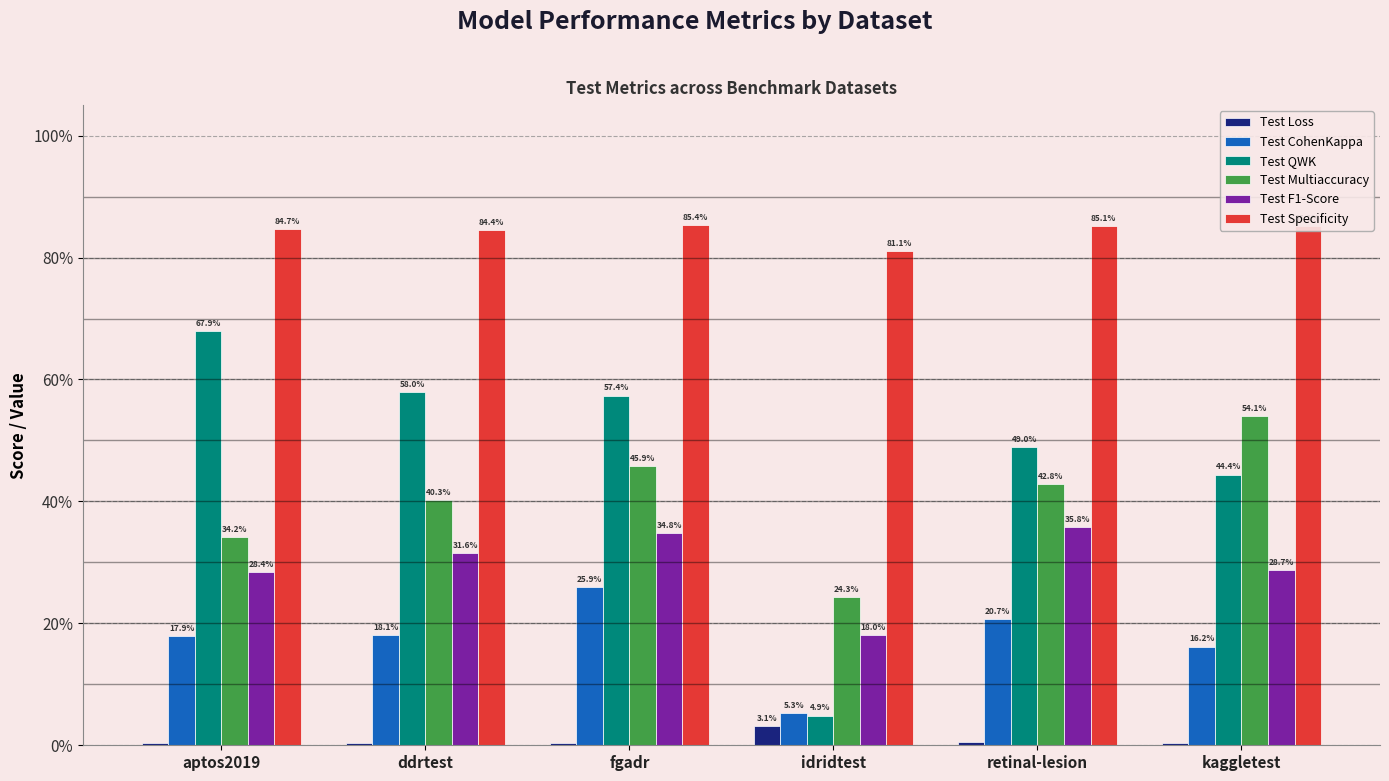

Is the value of Test Loss at retinal-lesion greater than the value of Test CohenKappa at ddrtest?

No